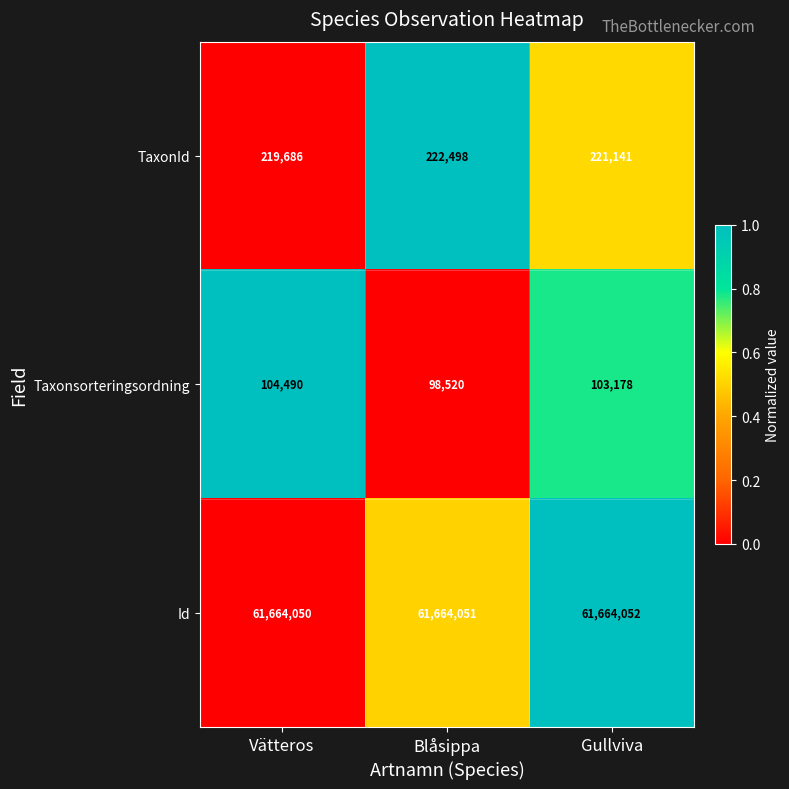

Reading right to left, transcribe all the data shown in this chart.

TaxonId: Gullviva=221141	Blåsippa=222498	Vätteros=219686
Taxonsorteringsordning: Gullviva=103178	Blåsippa=98520	Vätteros=104490
Id: Gullviva=61664052	Blåsippa=61664051	Vätteros=61664050